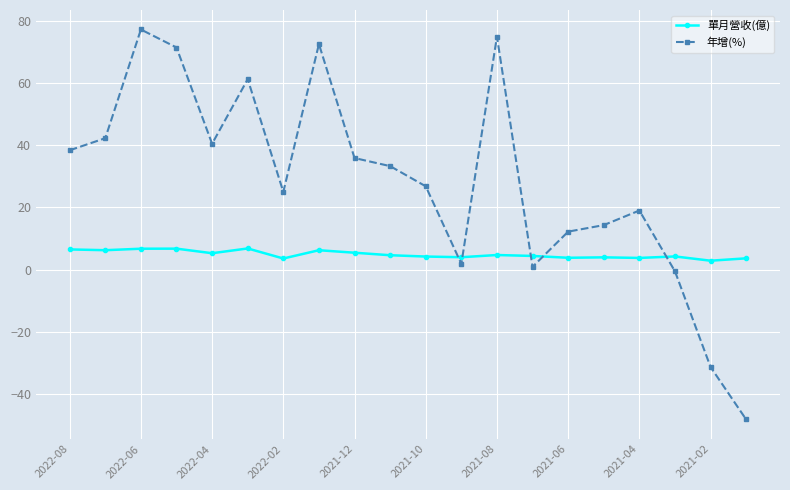

What is the maximum value shown in the chart?

77.3